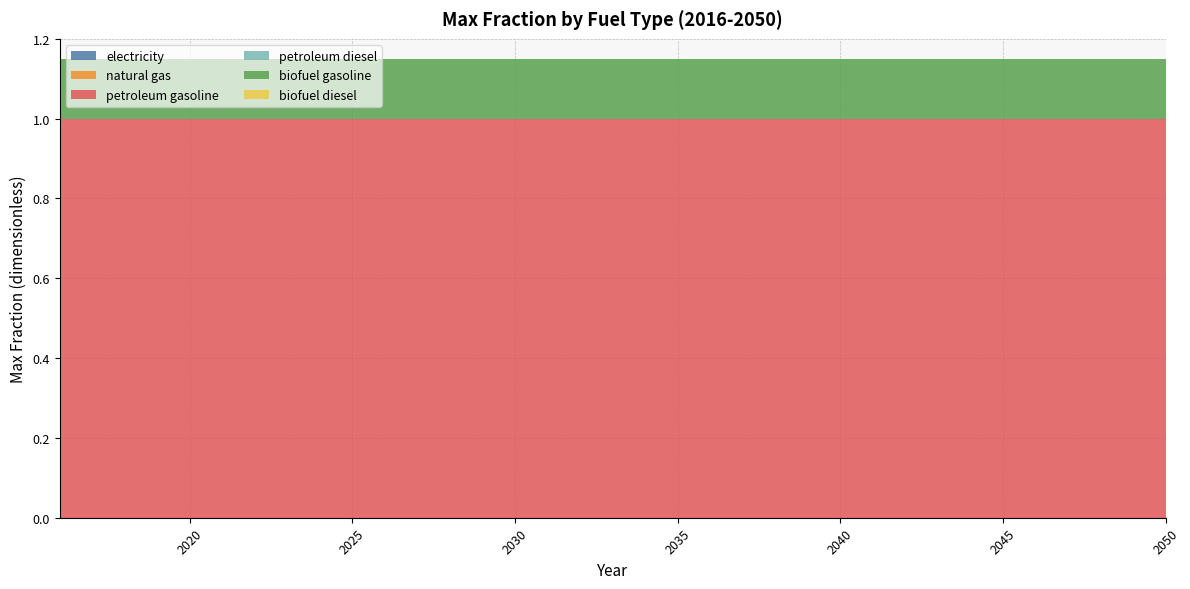

Reading right to left, extract all data points from this chart.

electricity: 0.0	0.0	0.0	0.0	0.0	0.0	0.0	0.0	0.0	0.0	0.0	0.0	0.0	0.0	0.0	0.0	0.0	0.0	0.0	0.0	0.0	0.0	0.0	0.0	0.0	0.0	0.0	0.0	0.0	0.0	0.0	0.0	0.0	0.0	0.0
natural gas: 0.0	0.0	0.0	0.0	0.0	0.0	0.0	0.0	0.0	0.0	0.0	0.0	0.0	0.0	0.0	0.0	0.0	0.0	0.0	0.0	0.0	0.0	0.0	0.0	0.0	0.0	0.0	0.0	0.0	0.0	0.0	0.0	0.0	0.0	0.0
petroleum gasoline: 1.0	1.0	1.0	1.0	1.0	1.0	1.0	1.0	1.0	1.0	1.0	1.0	1.0	1.0	1.0	1.0	1.0	1.0	1.0	1.0	1.0	1.0	1.0	1.0	1.0	1.0	1.0	1.0	1.0	1.0	1.0	1.0	1.0	1.0	1.0
petroleum diesel: 0.0	0.0	0.0	0.0	0.0	0.0	0.0	0.0	0.0	0.0	0.0	0.0	0.0	0.0	0.0	0.0	0.0	0.0	0.0	0.0	0.0	0.0	0.0	0.0	0.0	0.0	0.0	0.0	0.0	0.0	0.0	0.0	0.0	0.0	0.0
biofuel gasoline: 0.1	0.1	0.1	0.1	0.1	0.1	0.1	0.1	0.1	0.1	0.1	0.1	0.1	0.1	0.1	0.1	0.1	0.1	0.1	0.1	0.1	0.1	0.1	0.1	0.1	0.1	0.1	0.1	0.1	0.1	0.1	0.1	0.1	0.1	0.1
biofuel diesel: 0.0	0.0	0.0	0.0	0.0	0.0	0.0	0.0	0.0	0.0	0.0	0.0	0.0	0.0	0.0	0.0	0.0	0.0	0.0	0.0	0.0	0.0	0.0	0.0	0.0	0.0	0.0	0.0	0.0	0.0	0.0	0.0	0.0	0.0	0.0